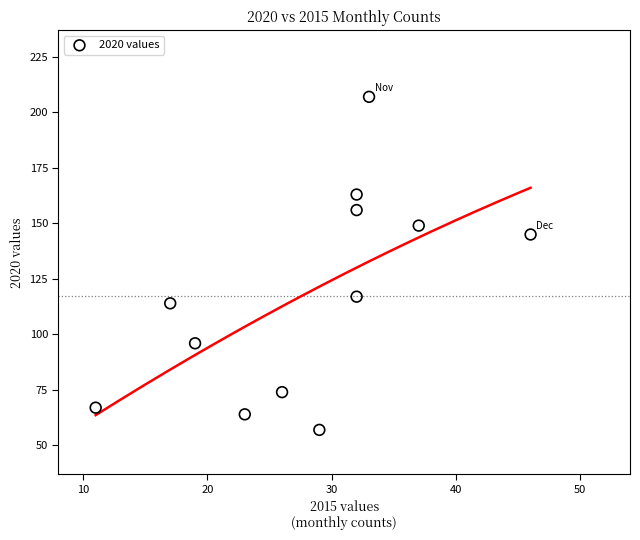

What is the average Y value?

117